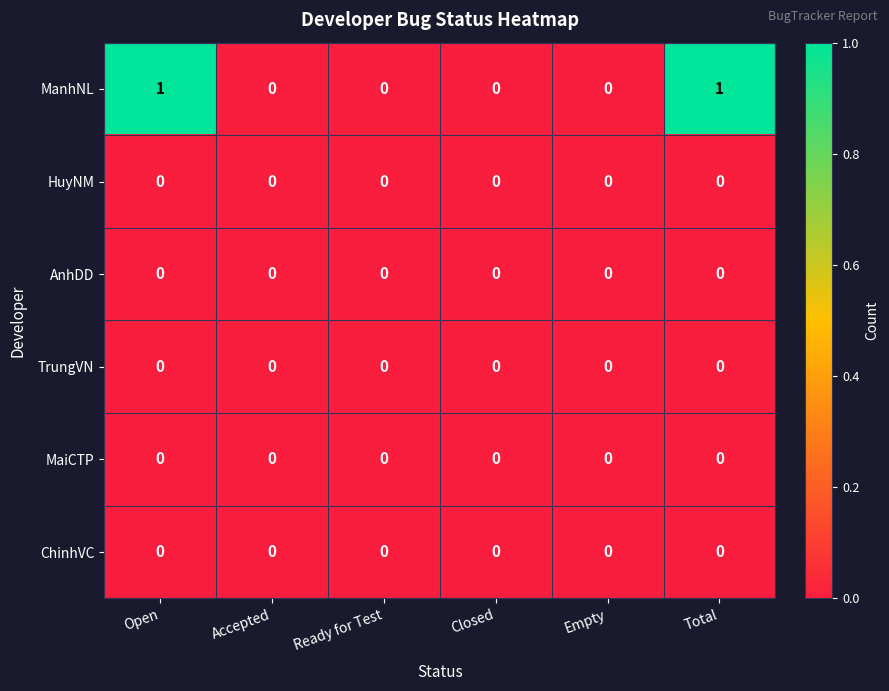

Which series has the largest total across all categories?

ManhNL